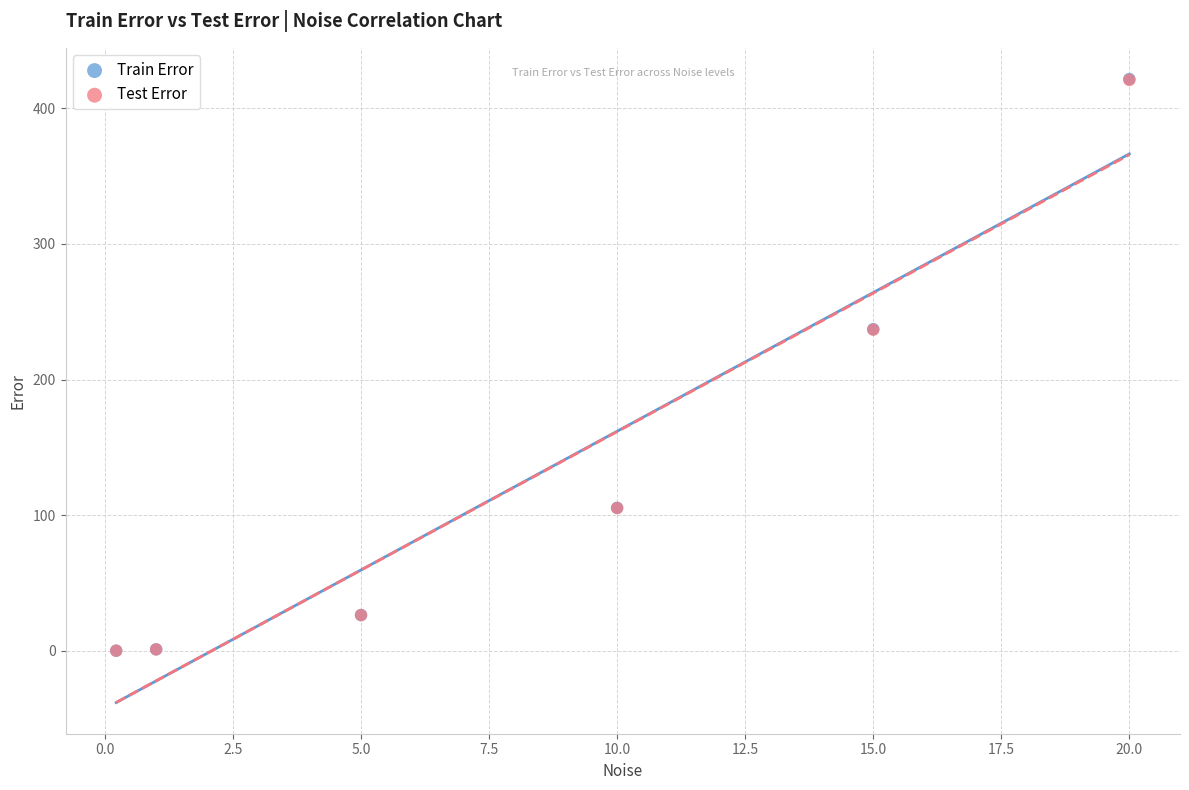

What are all the series names shown in the legend?

Train Error, Test Error